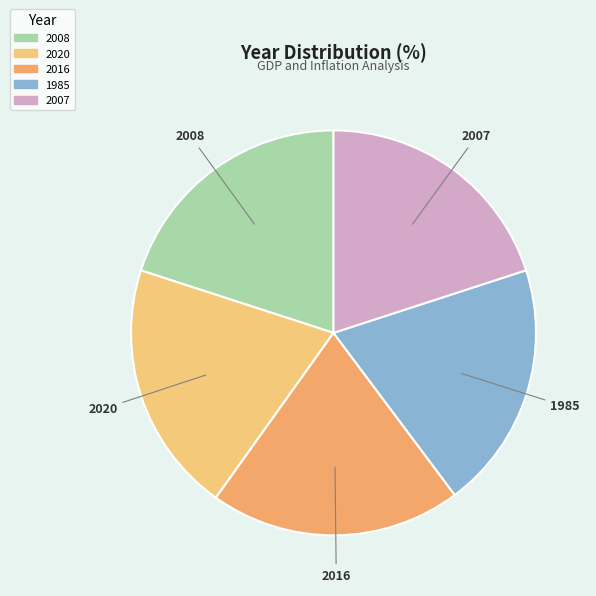

Is the sum of 1985 and 2007 greater than half?

No